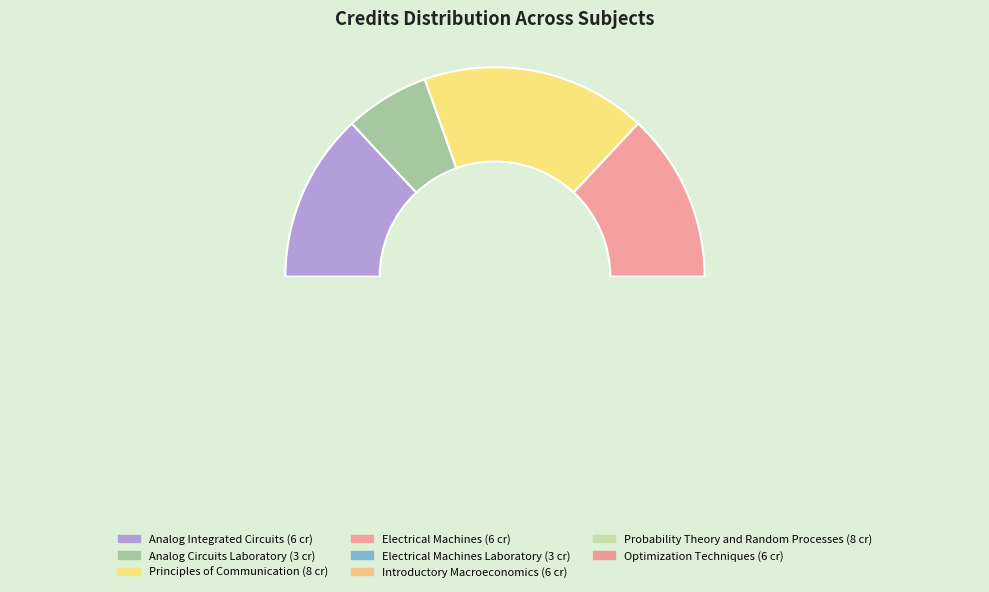

What percentage is the Probability Theory and Random Processes slice, to the nearest percent?

17%